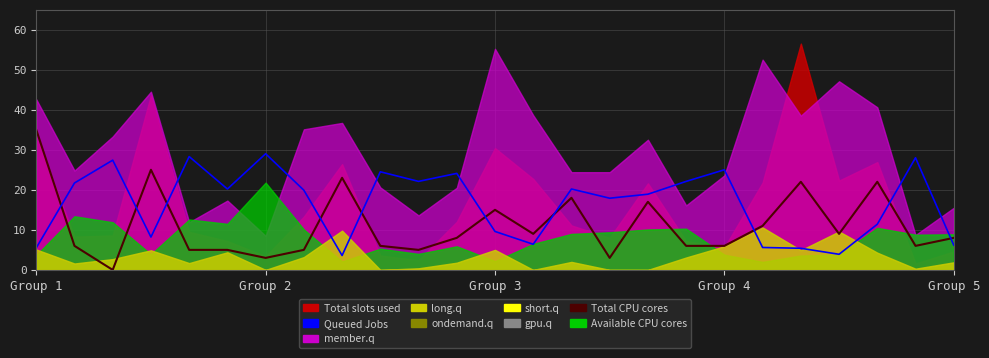

At which category does the chart reach its peak across all series?

Group 1